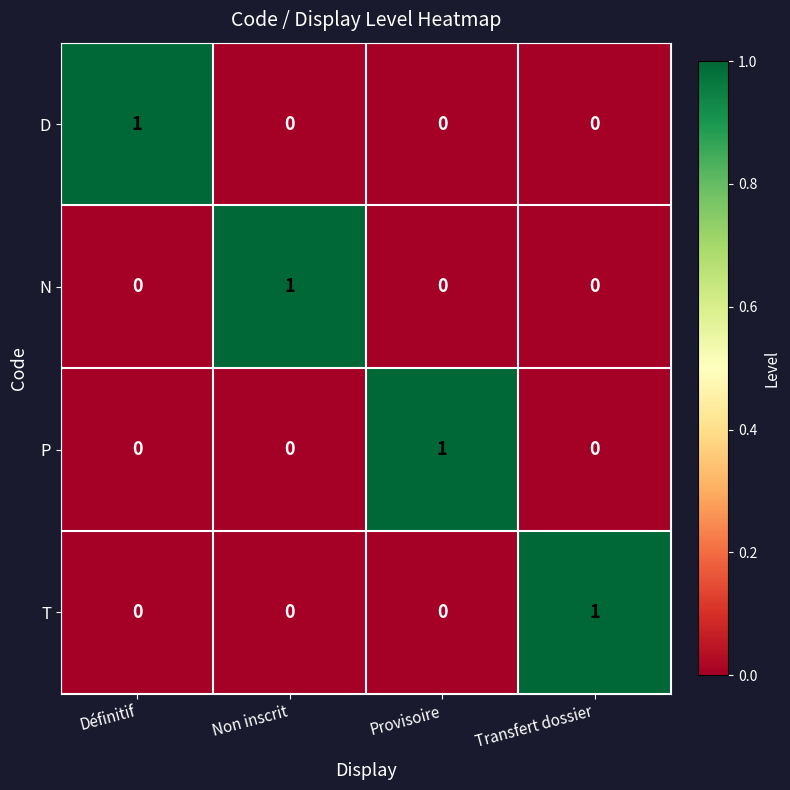

At which label does T reach its peak?

Transfert dossier